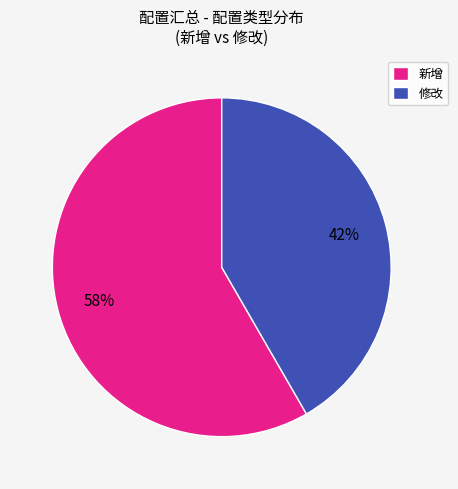

To the nearest percent, what is the average slice percentage?

50%